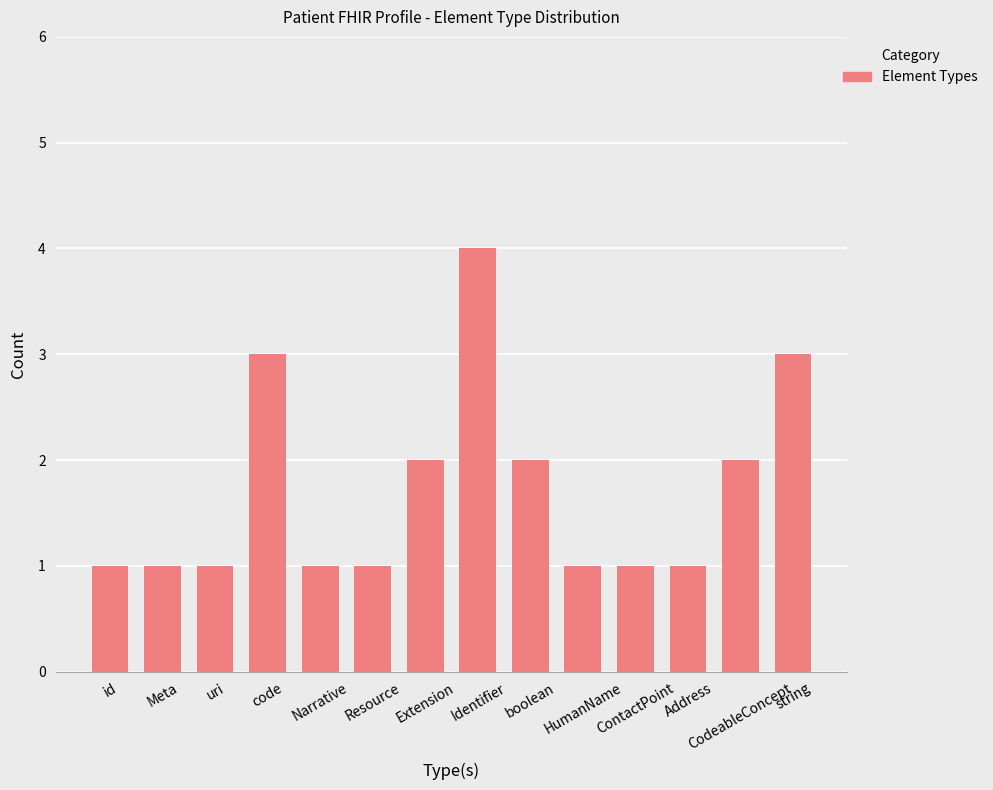

Reading right to left, list all the values displayed in this chart.

3	2	1	1	1	2	4	2	1	1	3	1	1	1